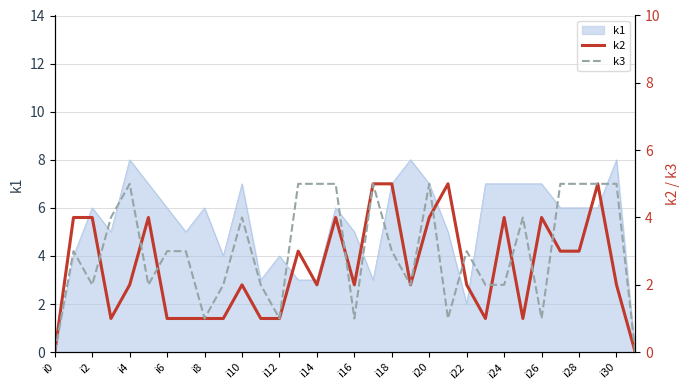

How many lines are shown in the chart?

2